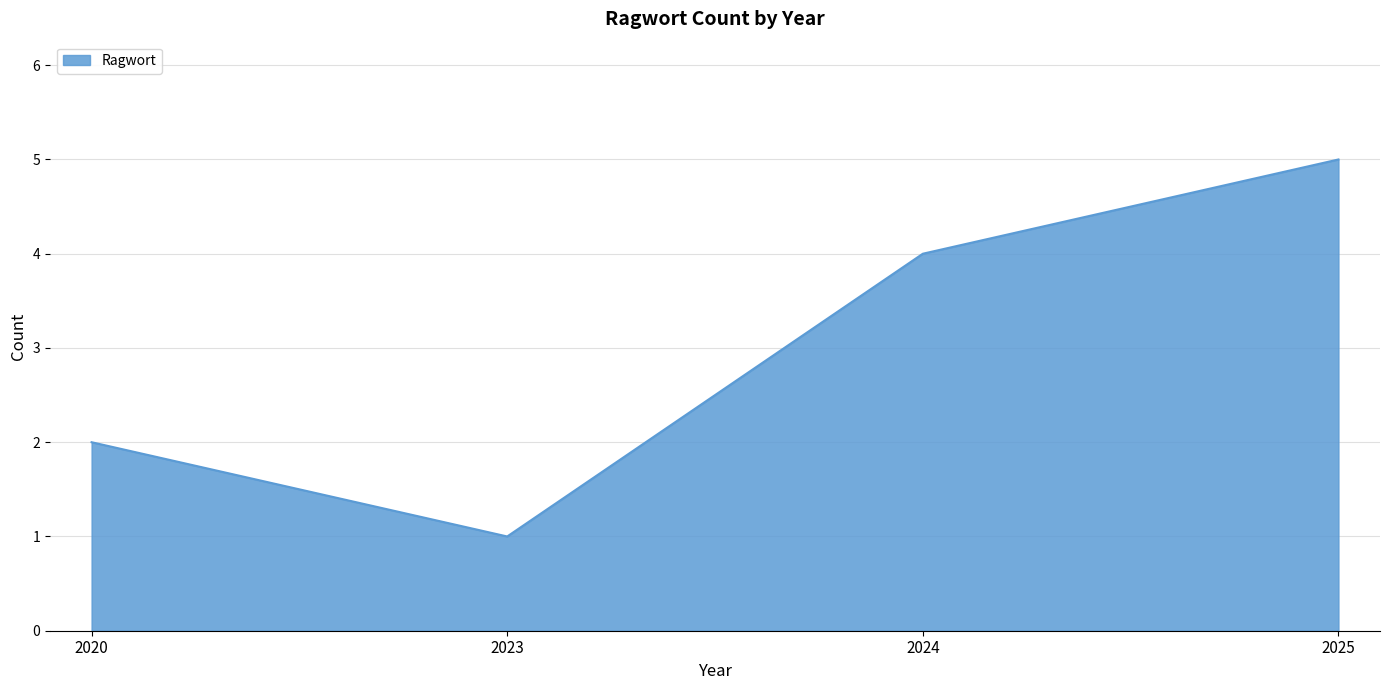

The value at 2025 is 3. True or false?

False